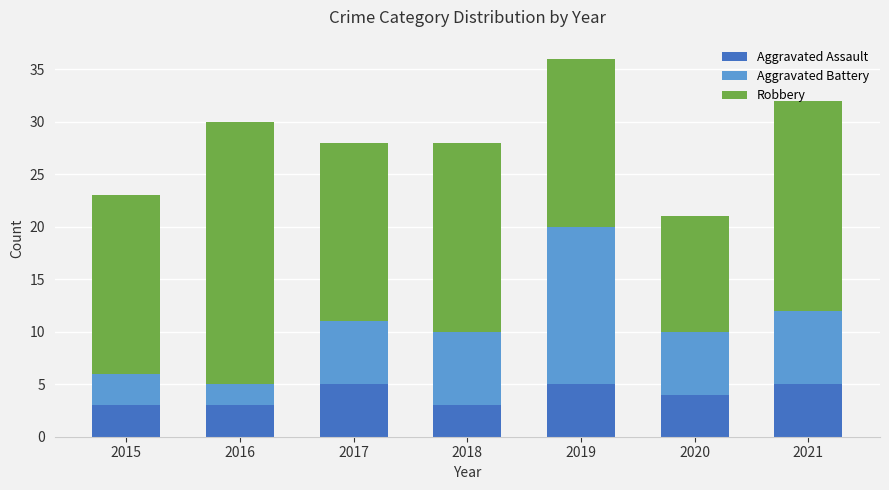

How many Aggravated Assault values are between 3 and 5?

7